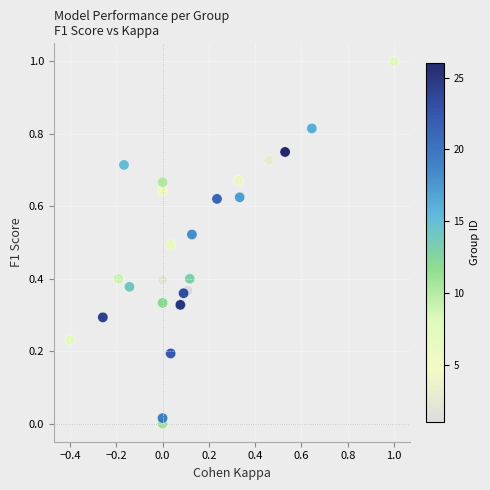

What is the range of Y values (max minus min)?

1.0